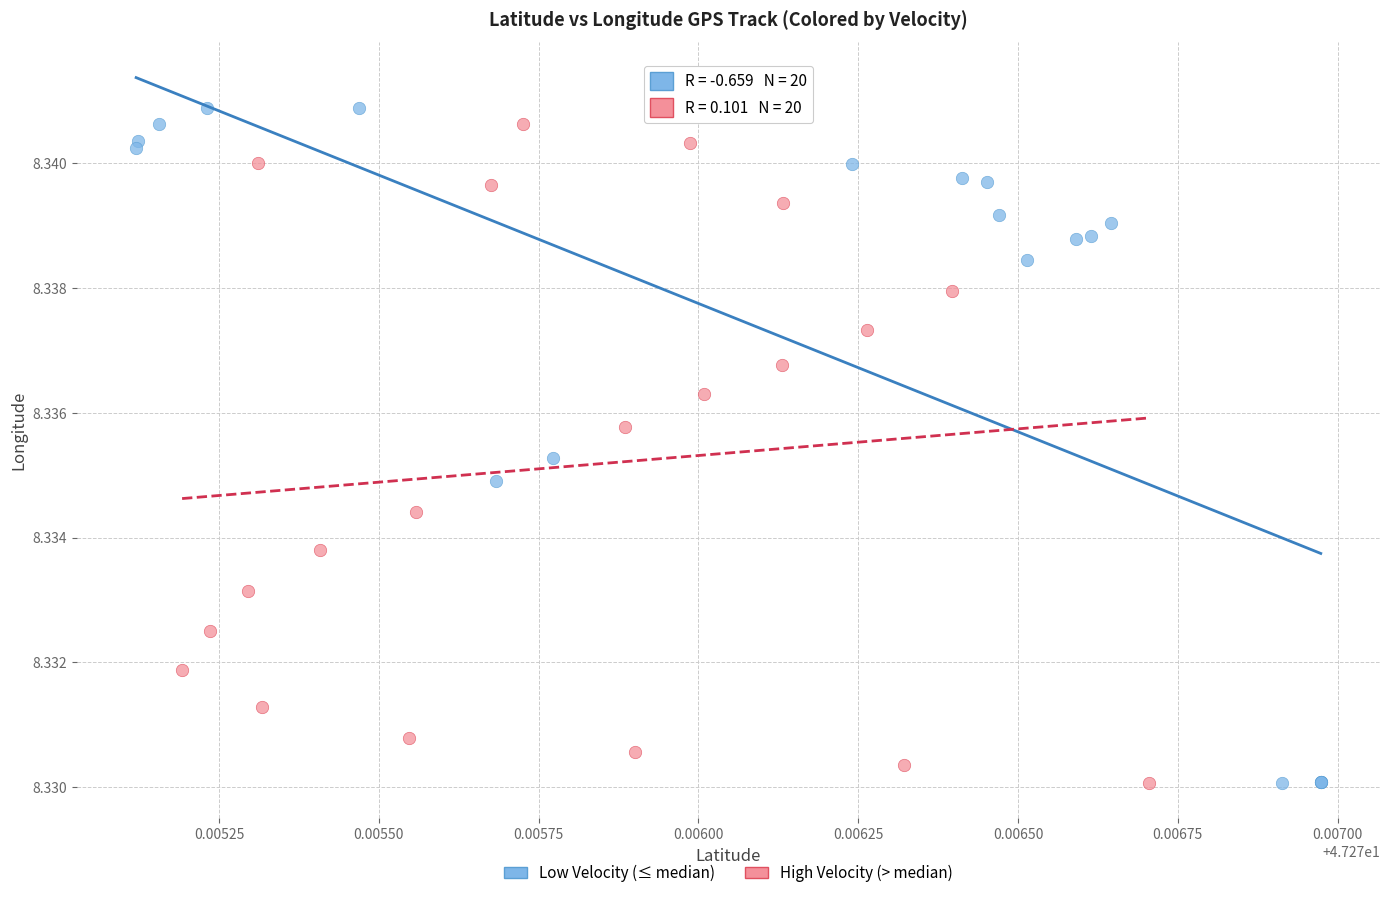

Which series has the widest spread of Y values?

Low Velocity (≤ median)